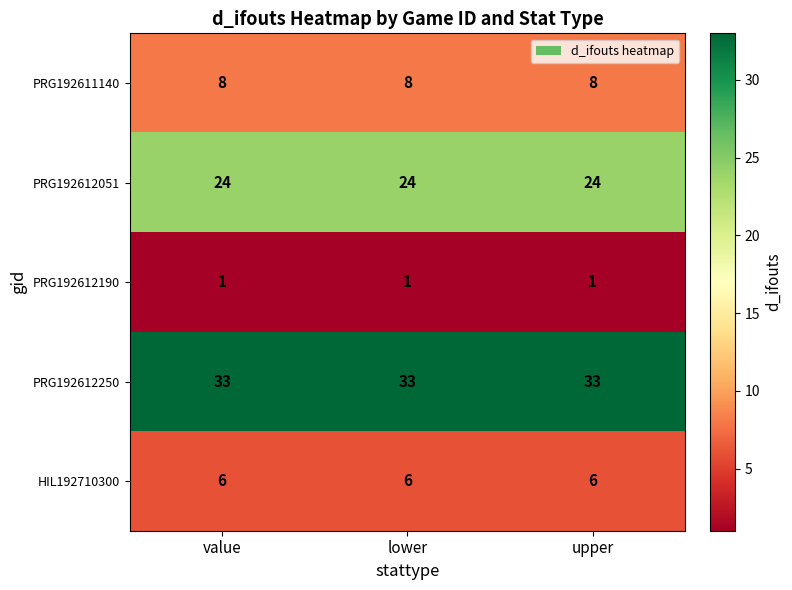

What is the difference between the highest and lowest values at lower?

32